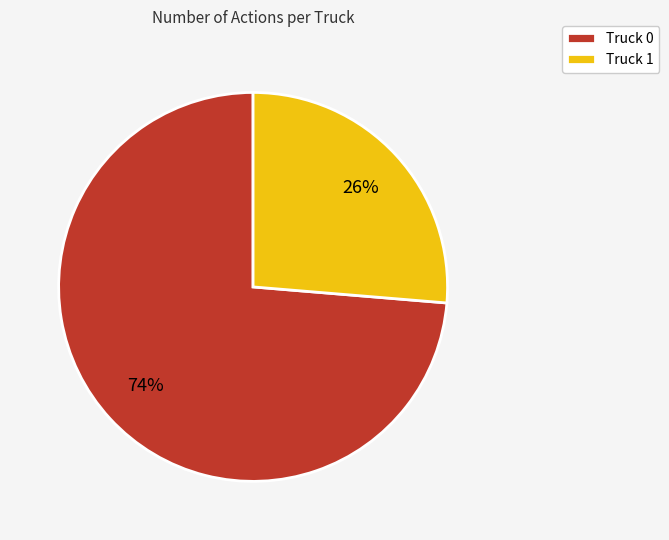

To the nearest percent, what percentage of the pie is Truck 0?

74%